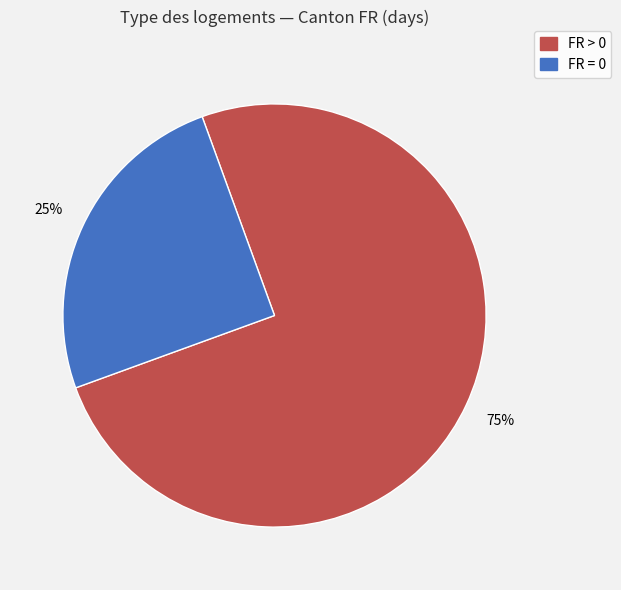

Count the number of slices in the pie.

2